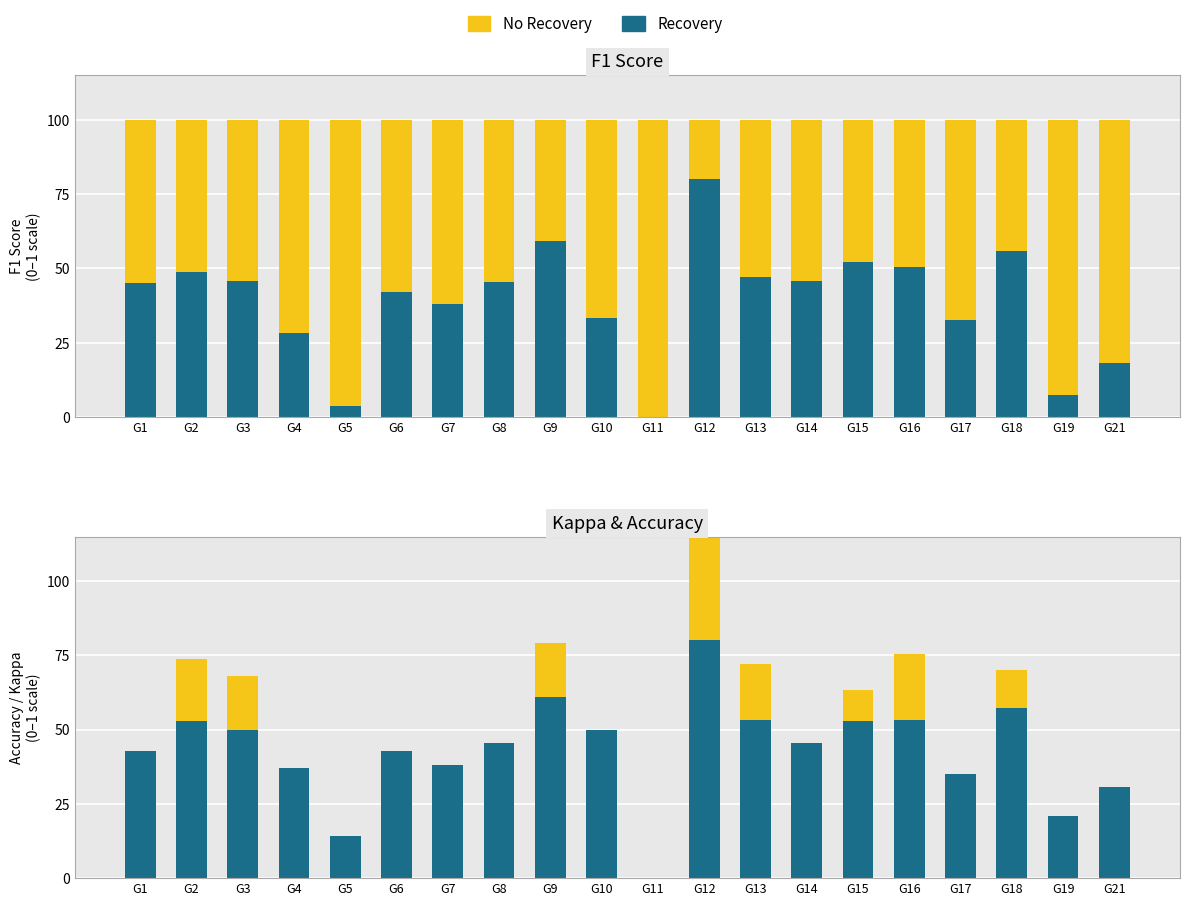

Which label corresponds to the largest value in the chart?

G11